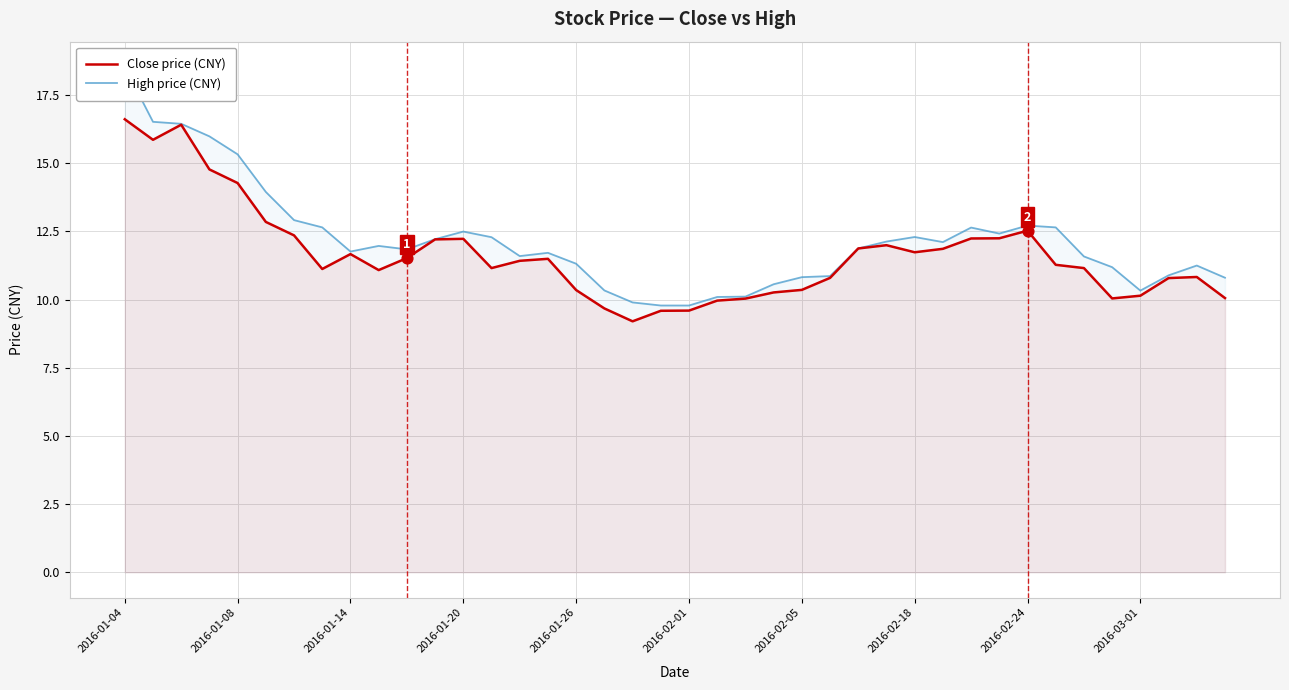

Is the value of Close price (CNY) at 38 greater than the value of High price (CNY) at 38?

No